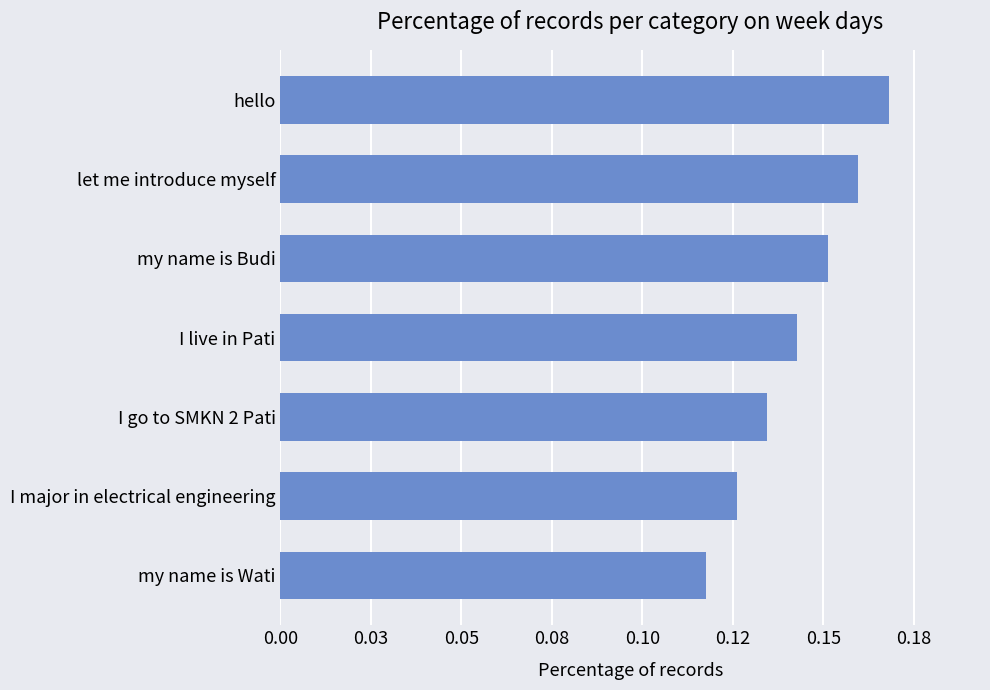

List the labels in order of value, smallest first.

my name is Wati, I major in electrical engineering, I go to SMKN 2 Pati, I live in Pati, my name is Budi, let me introduce myself, hello